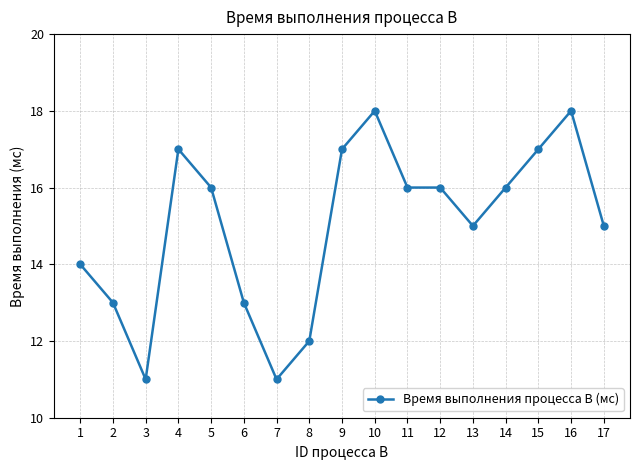

What is the smallest value displayed?

11